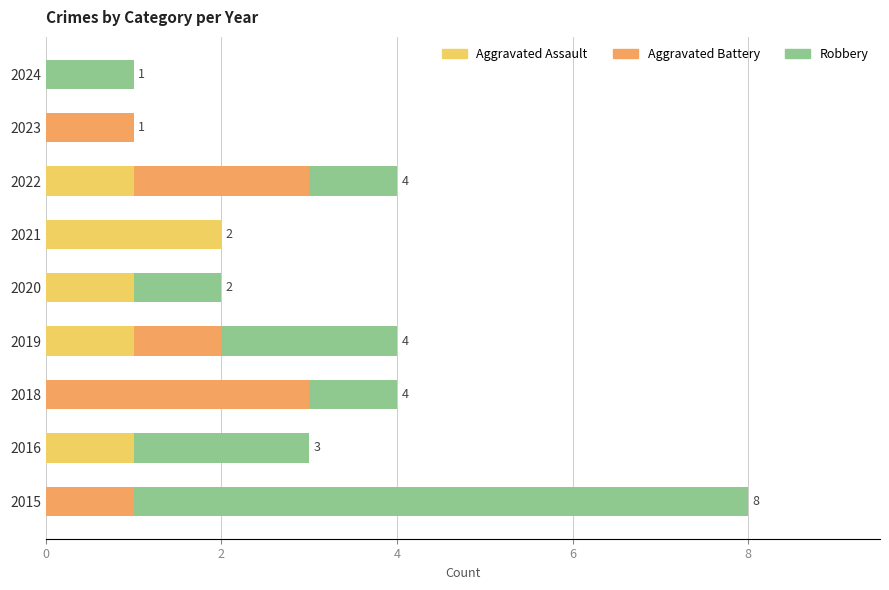

Which category has the highest value in the Aggravated Assault series?

2021